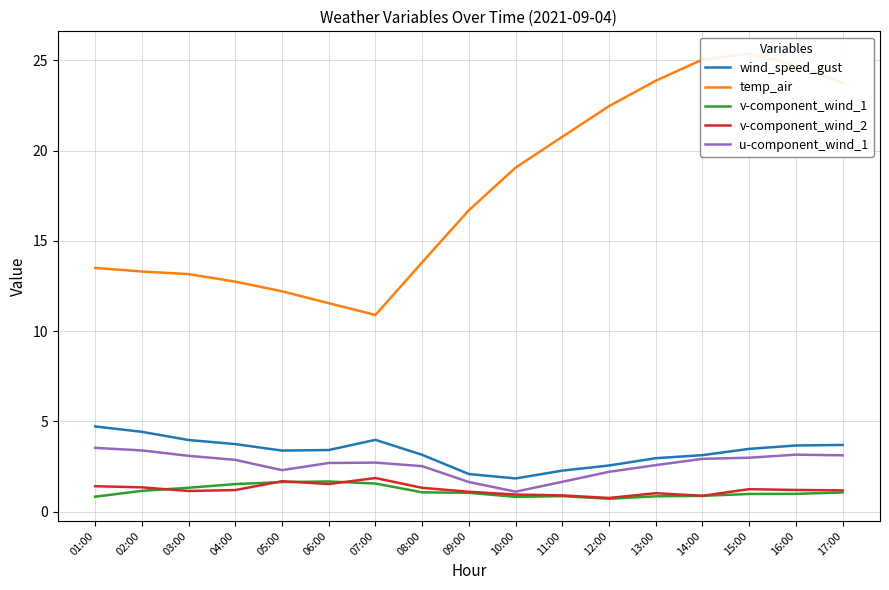

Which series has the largest total across all categories?

temp_air